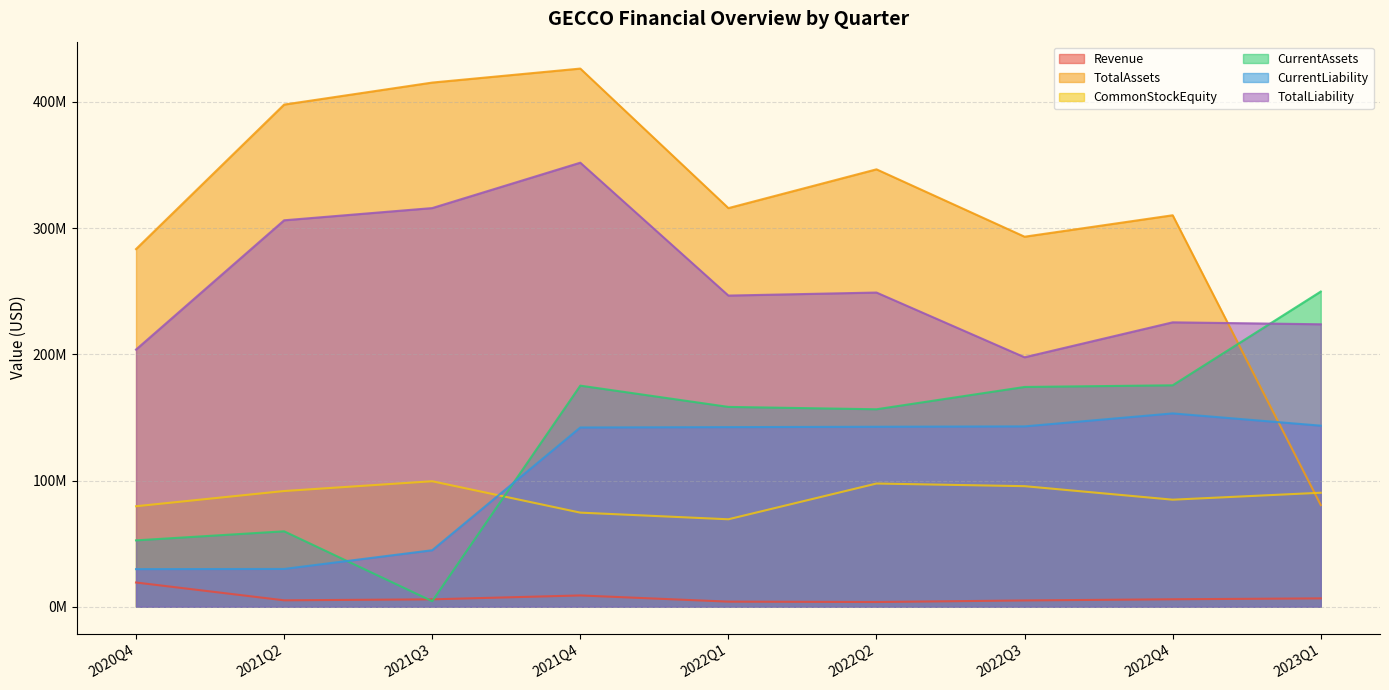

True or false: TotalLiability and CurrentLiability cross at least once.

False